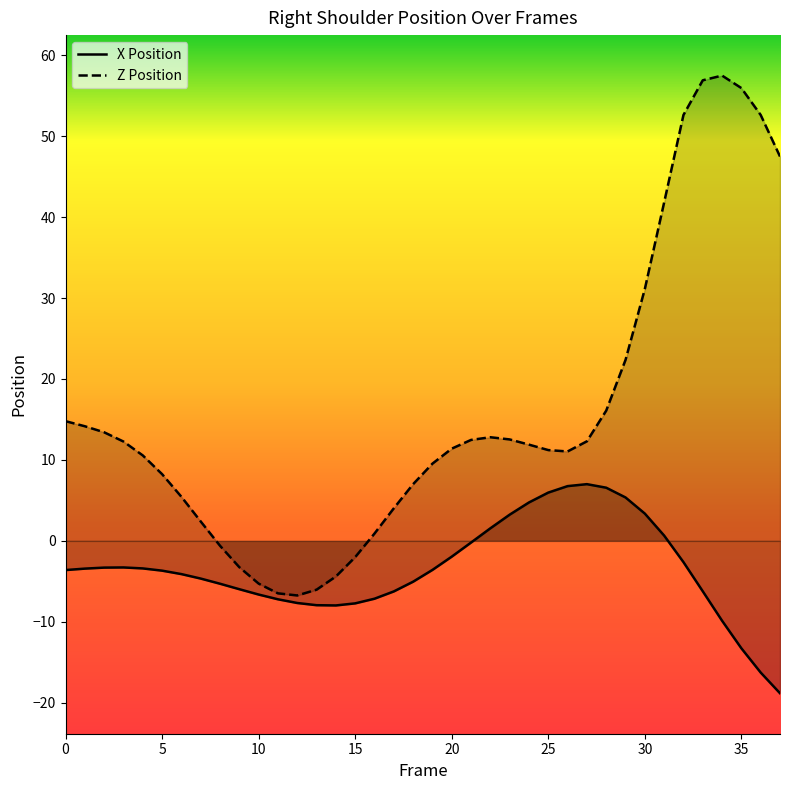

Reading right to left, what are all the values shown in this chart?

X: -18.8	-16.3	-13.3	-9.9	-6.2	-2.6	0.7	3.4	5.4	6.6	7.0	6.8	6.0	4.7	3.2	1.6	-0.2	-1.9	-3.6	-5.0	-6.2	-7.1	-7.7	-8.0	-7.9	-7.7	-7.2	-6.6	-6.0	-5.3	-4.7	-4.1	-3.7	-3.4	-3.3	-3.3	-3.4	-3.6
Z: 47.5	52.6	55.9	57.5	56.9	52.6	41.8	31.1	22.4	16.1	12.3	11.0	11.2	11.9	12.5	12.8	12.5	11.4	9.5	7.0	4.0	0.9	-2.0	-4.4	-6.0	-6.7	-6.5	-5.3	-3.3	-0.6	2.4	5.4	8.2	10.6	12.3	13.4	14.2	14.8